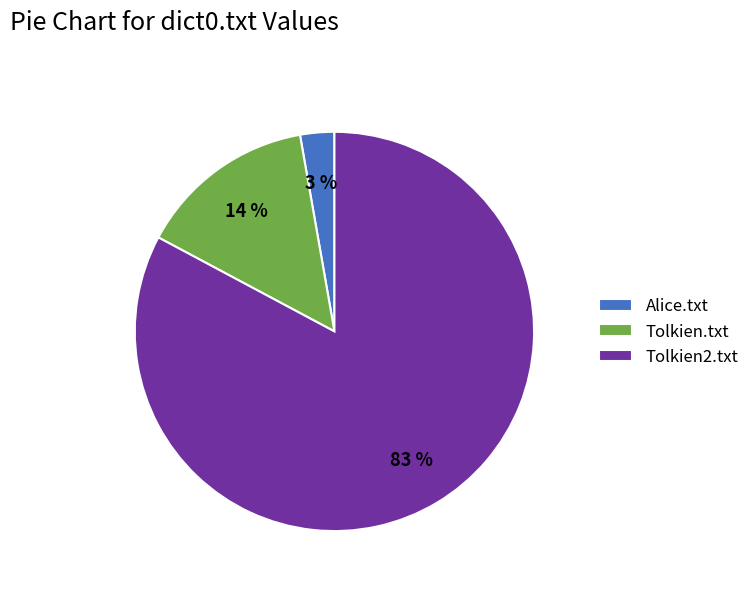

Is the sum of Alice.txt and Tolkien2.txt greater than half?

Yes